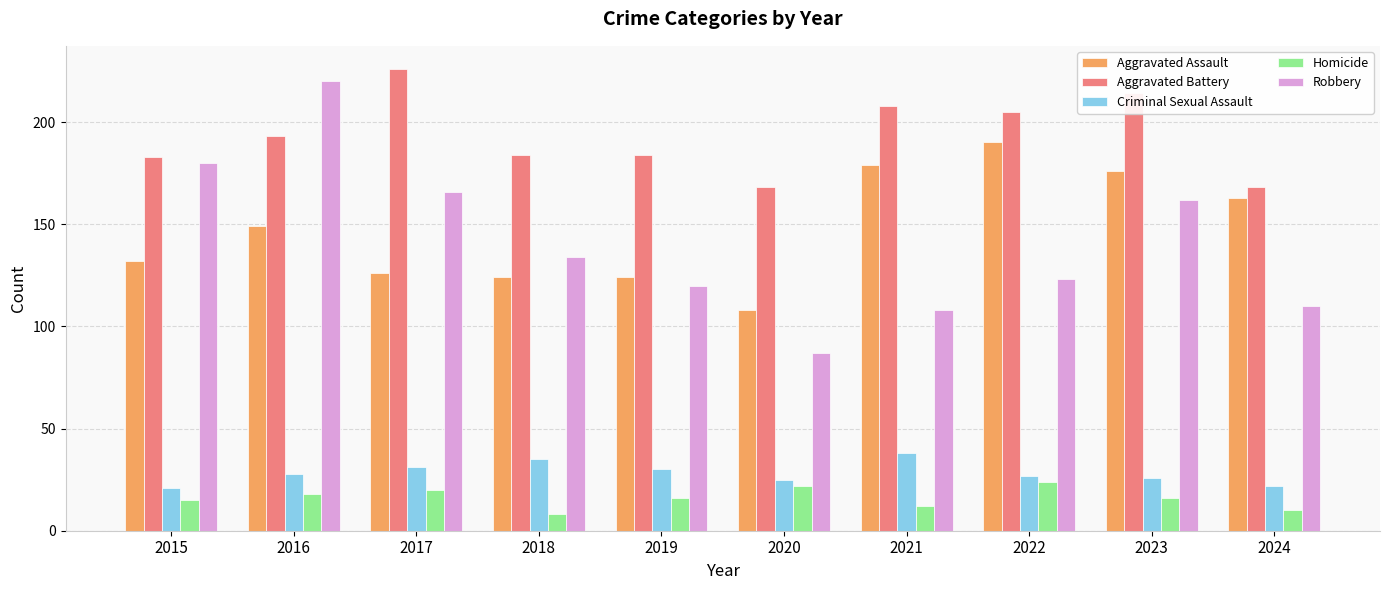

Which series changed the most between 2018 and 2019?

Robbery